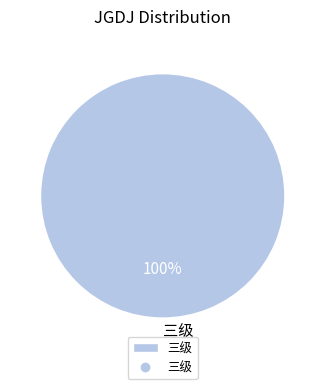

Is there any slice that represents more than half of the pie?

Yes